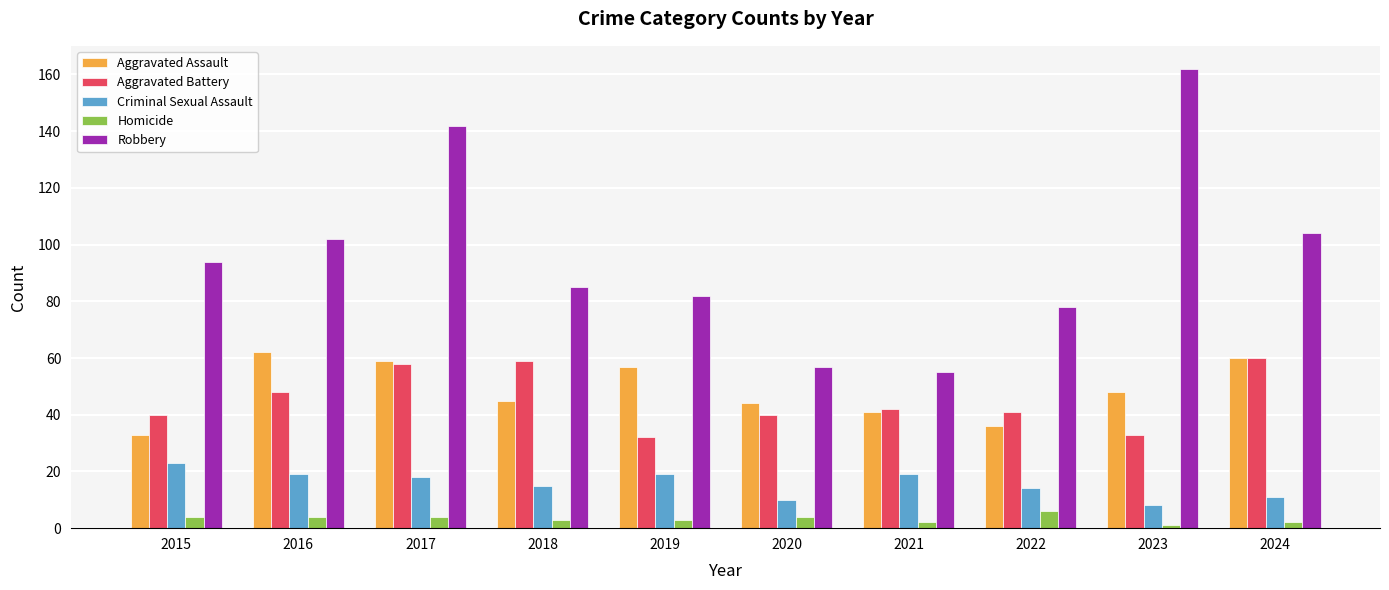

How many distinct data groups are displayed?

5